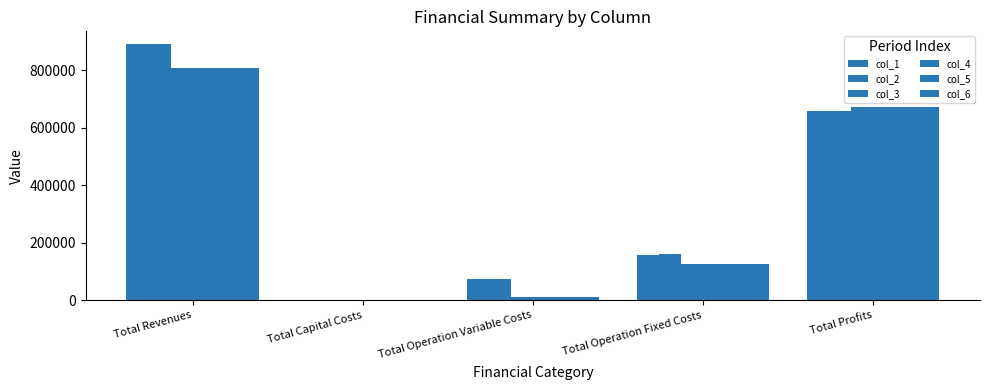

Between Total Operation Variable Costs and Total Revenues, which is larger?

Total Revenues